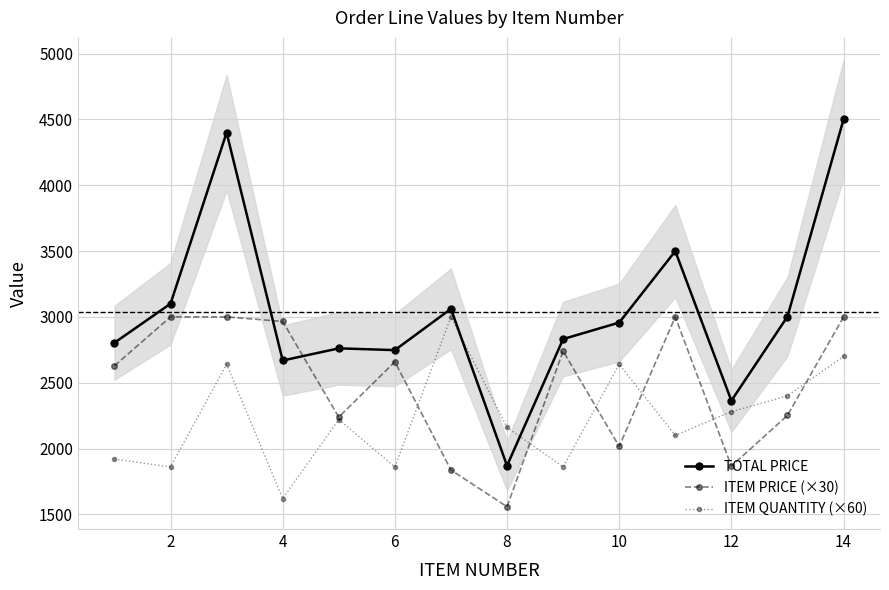

The value of ITEM PRICE (×30) at 6 is 1742.2. True or false?

False